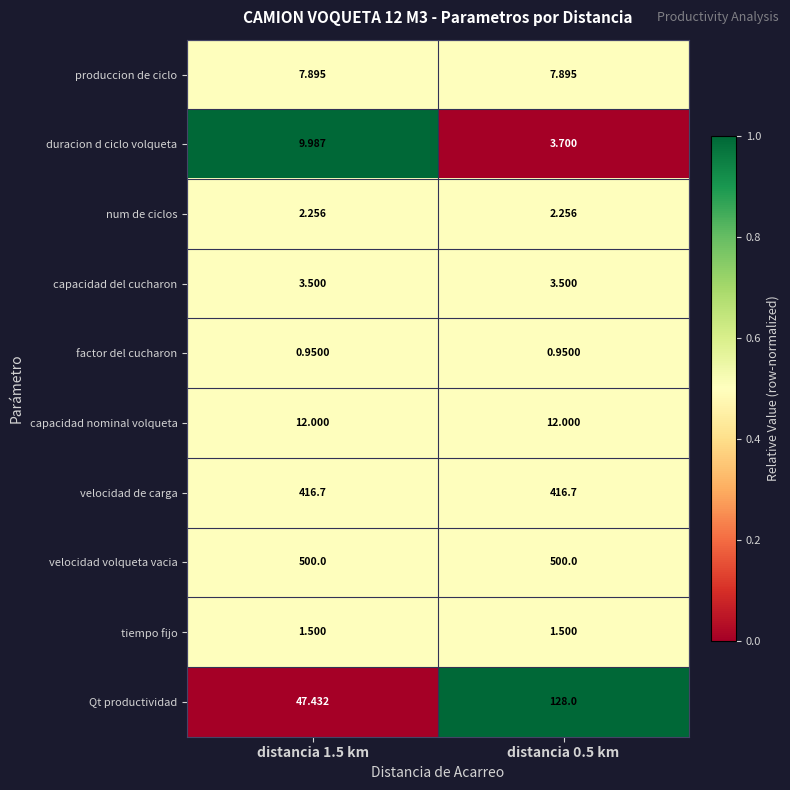

Which series has the largest total across all categories?

velocidad volqueta vacia